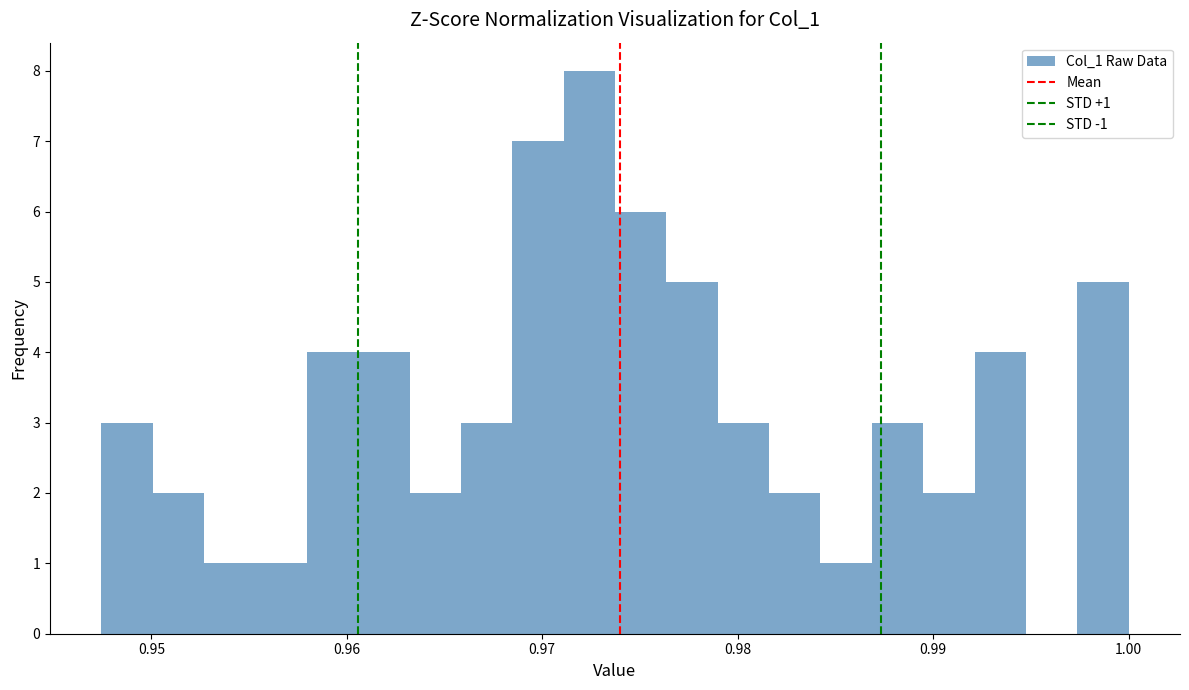

Around what value on the x-axis is the tallest bar? Give the approximate position of its centre, as read against the axis.

0.972